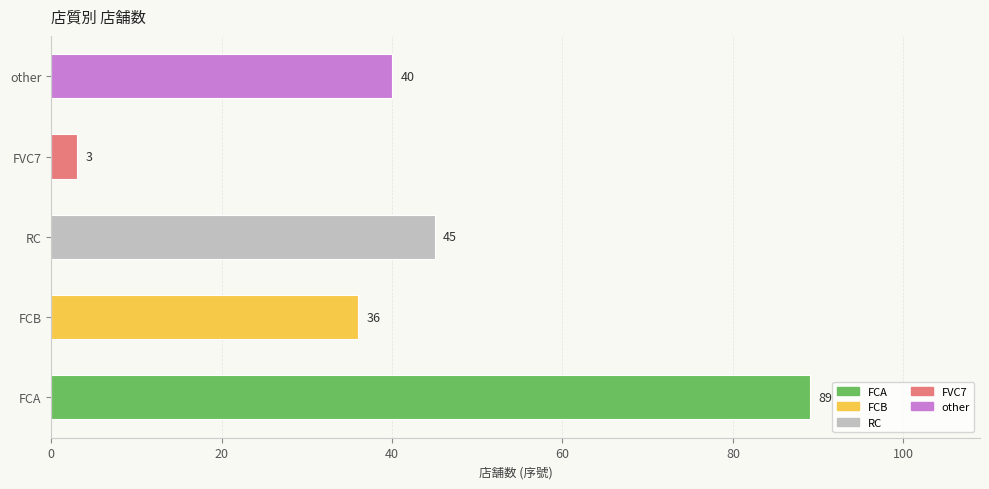

What is the difference between the maximum and minimum values?

86